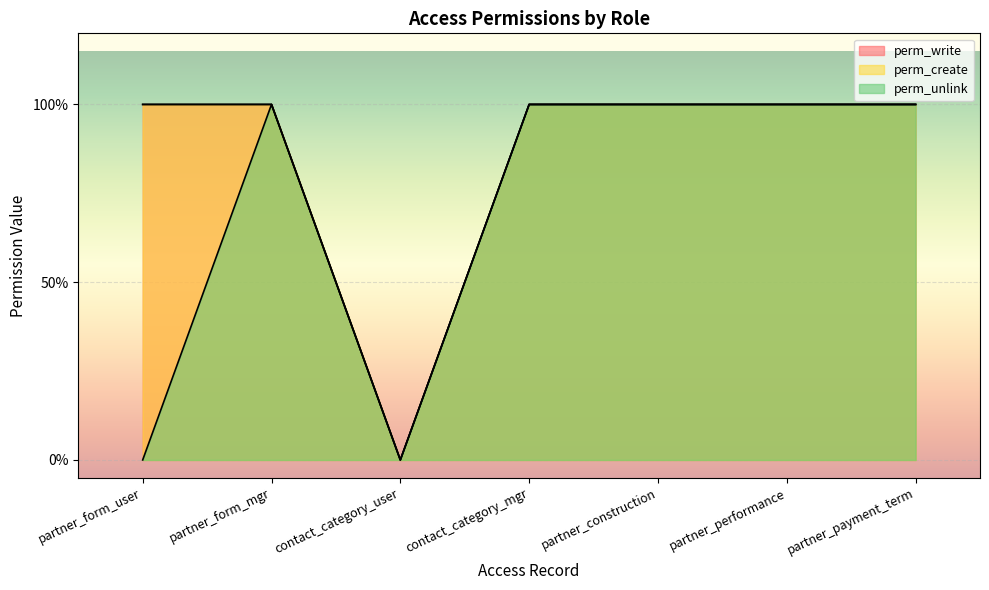

List the labels in order of perm_unlink value, smallest first.

partner_form_user, contact_category_user, partner_form_mgr, contact_category_mgr, partner_construction, partner_performance, partner_payment_term